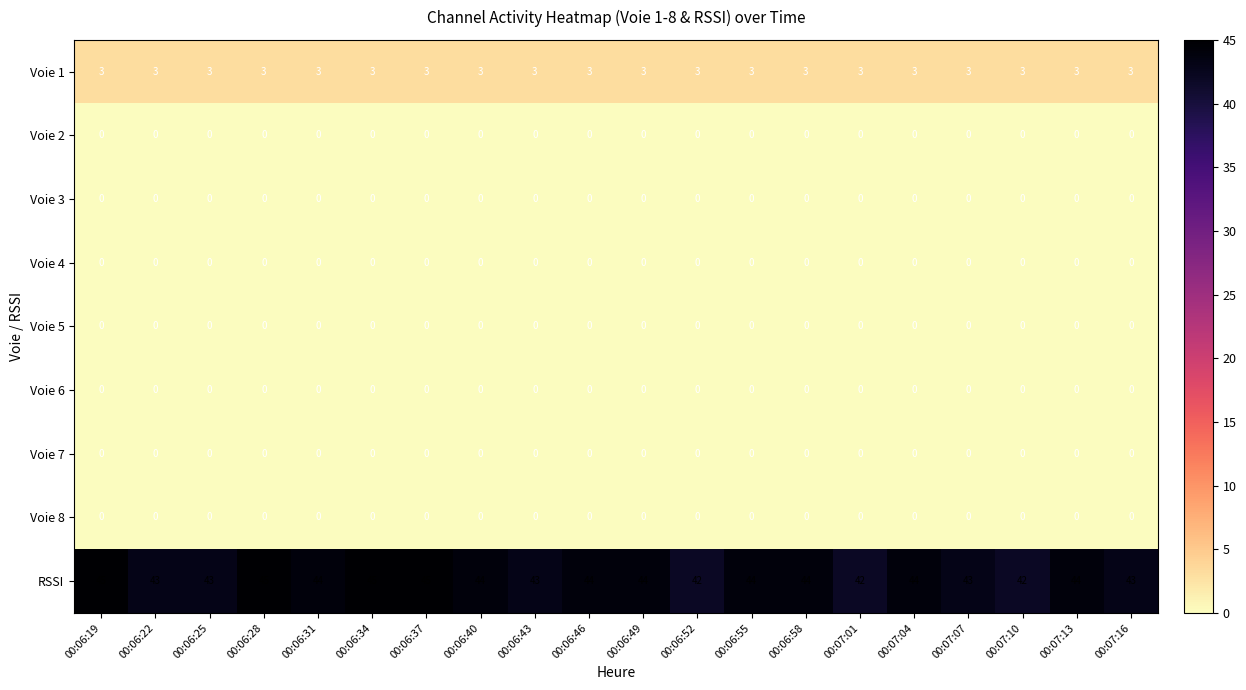

What is the spread (max minus min) of values at 00:06:34?

45